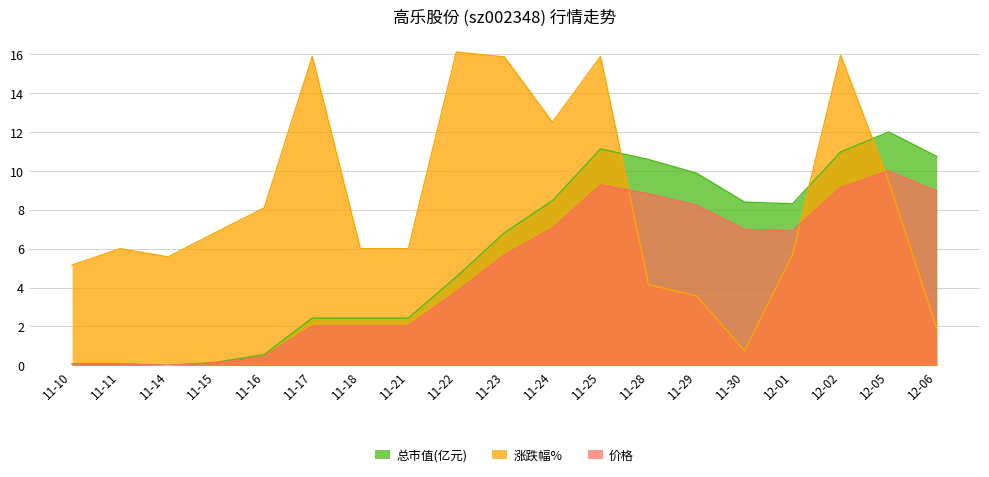

What position from the right is 11-22?

11